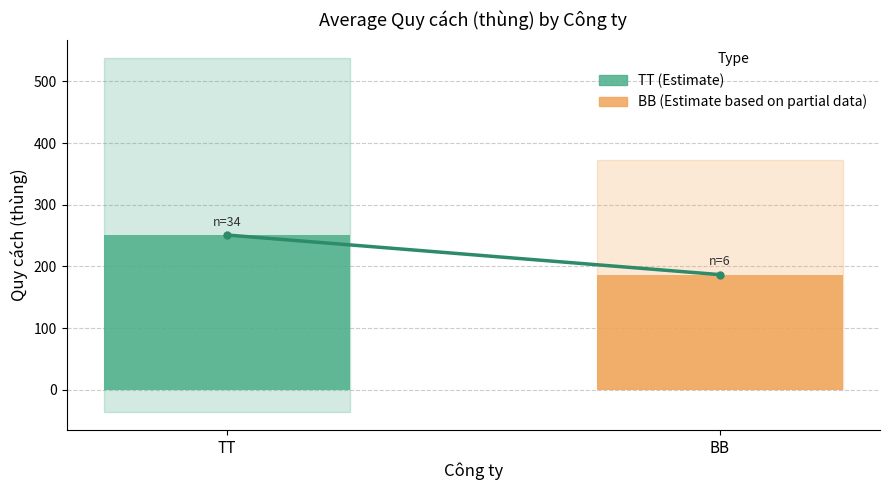

Rank the categories by value from highest to lowest.

TT, BB